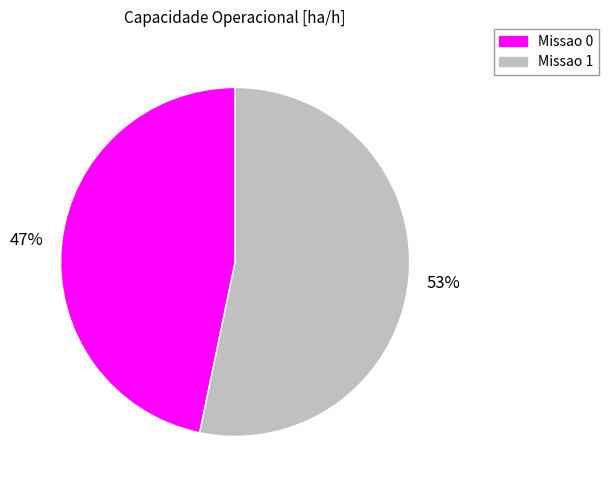

Rank the categories by value from highest to lowest.

Missao 1, Missao 0